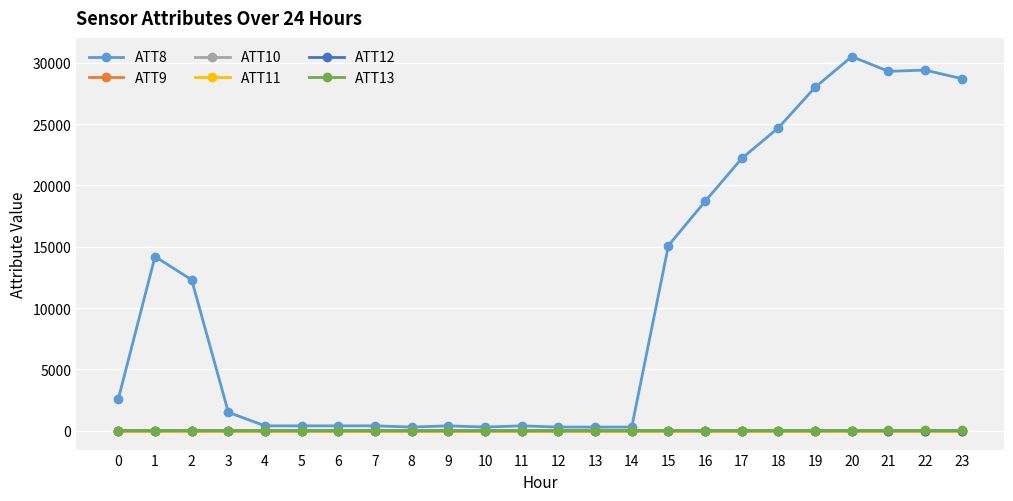

Is this an area chart (filled region under the line)?

No